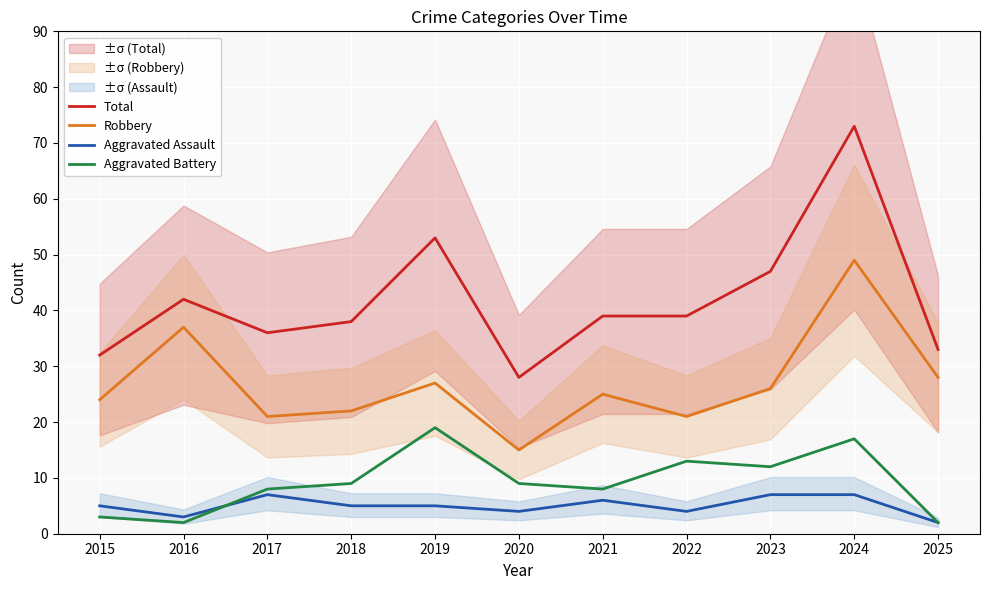

What is the total value across all series at 2016?

84